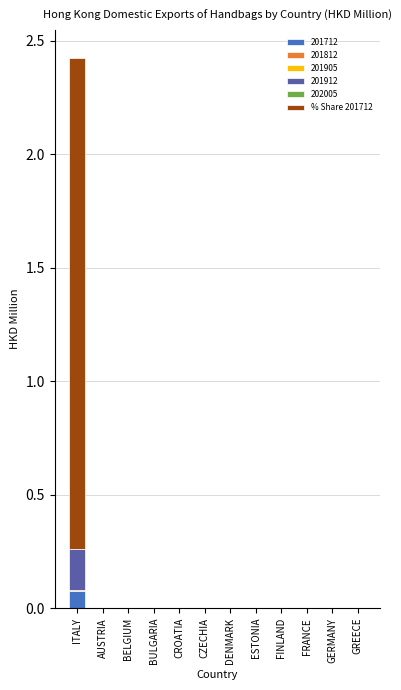

The 201712 series shows 0.0 at BELGIUM. True or false?

True